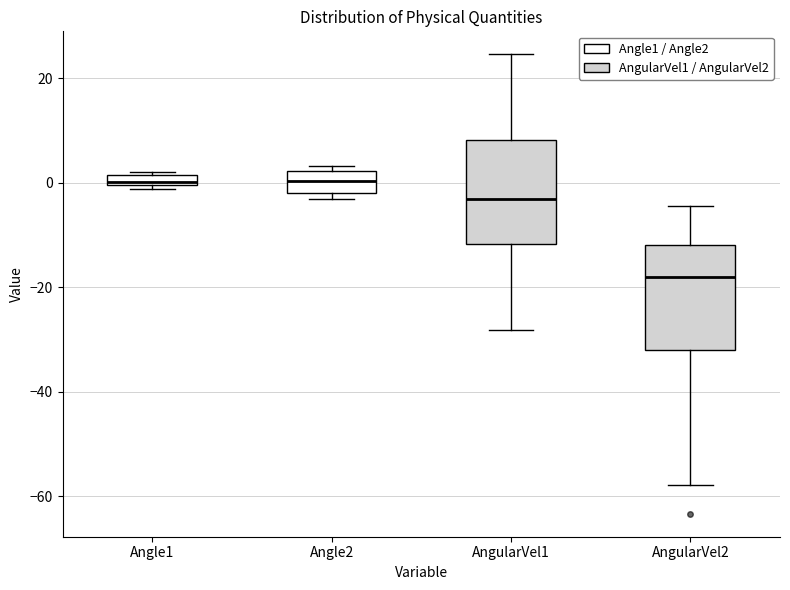

Which box has the lowest median line?

AngularVel2